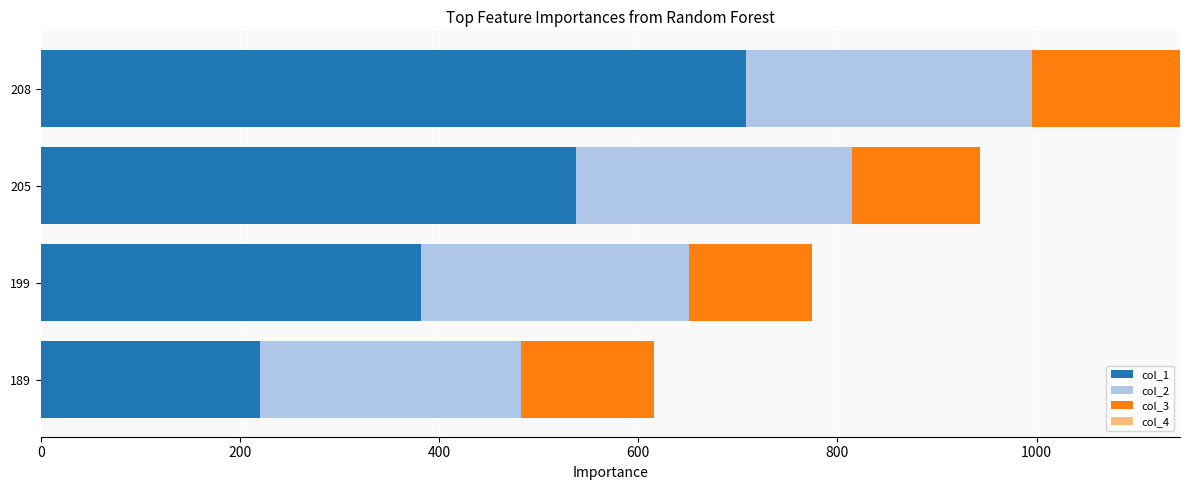

The value of col_1 at 189 is 220. True or false?

True